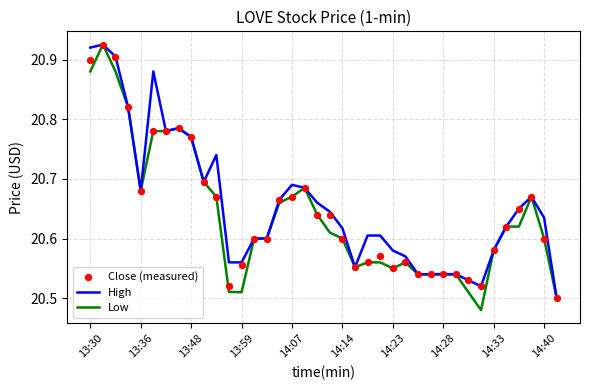

The High series shows 13.2 at 13:36. True or false?

False